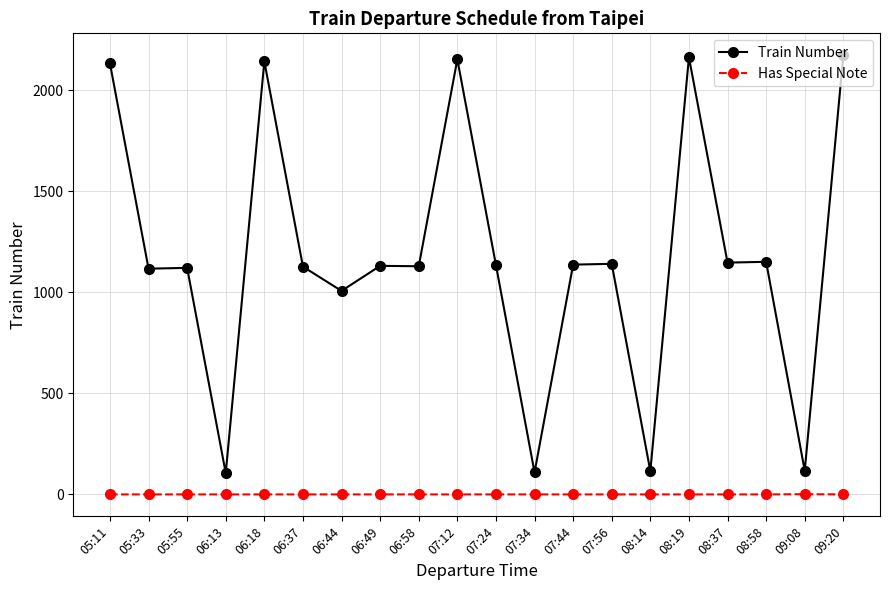

What is the difference between the maximum and minimum values in the Train Number series?

2068